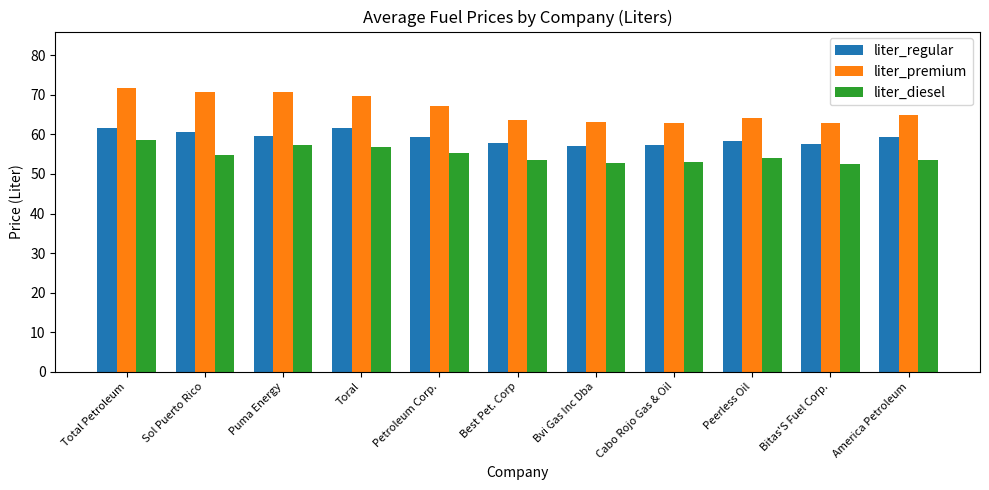

At which label is liter_premium closest to 67?

Petroleum Corp.